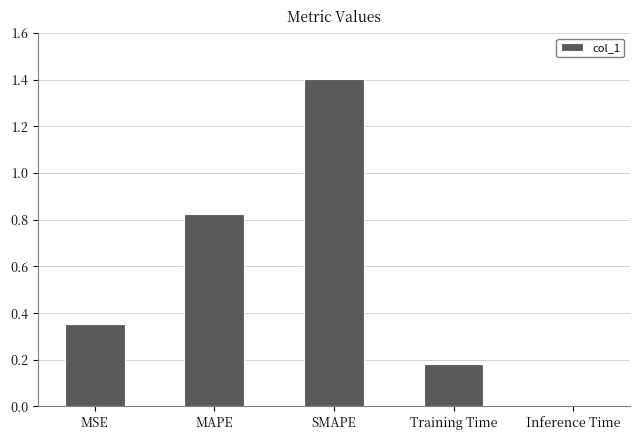

What is the sum of the values at Inference Time and SMAPE?

1.4